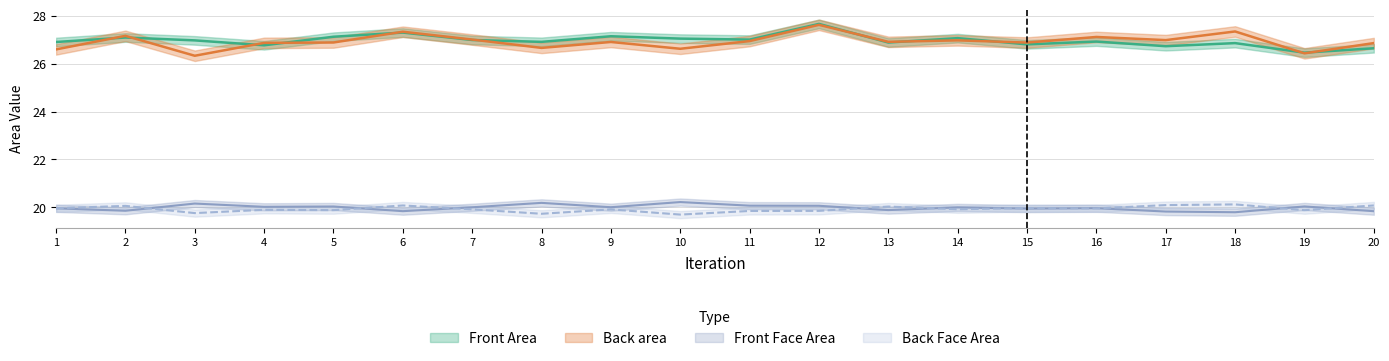

List the labels in order of Front Face Area value, smallest first.

18, 17, 20, 6, 2, 13, 15, 1, 16, 14, 7, 9, 4, 5, 19, 12, 11, 3, 8, 10